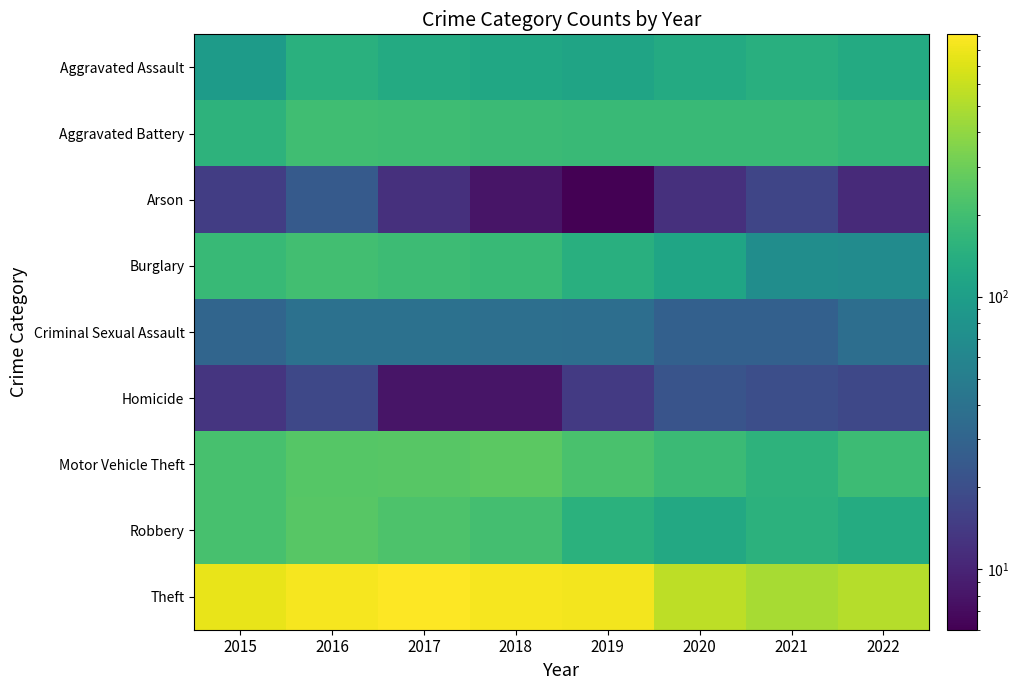

Reading right to left, list all the values displayed in this chart.

Aggravated Assault: 2022=130	2021=142	2020=131	2019=113	2018=119	2017=131	2016=146	2015=95
Aggravated Battery: 2022=168	2021=181	2020=180	2019=182	2018=183	2017=191	2016=196	2015=154
Arson: 2022=11	2021=17	2020=12	2019=6	2018=8	2017=12	2016=25	2015=15
Burglary: 2022=68	2021=71	2020=116	2019=143	2018=176	2017=189	2016=201	2015=178
Criminal Sexual Assault: 2022=37	2021=28	2020=28	2019=37	2018=38	2017=39	2016=39	2015=31
Homicide: 2022=18	2021=20	2020=22	2019=14	2018=8	2017=8	2016=18	2015=13
Motor Vehicle Theft: 2022=190	2021=156	2020=184	2019=216	2018=256	2017=247	2016=245	2015=211
Robbery: 2022=132	2021=153	2020=124	2019=150	2018=204	2017=224	2016=247	2015=212
Theft: 2022=524	2021=474	2020=551	2019=841	2018=856	2017=916	2016=858	2015=774